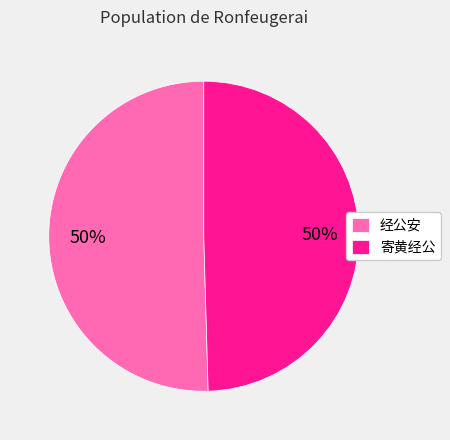

Is it true that 寄黄经公 is 55% of the pie?

False